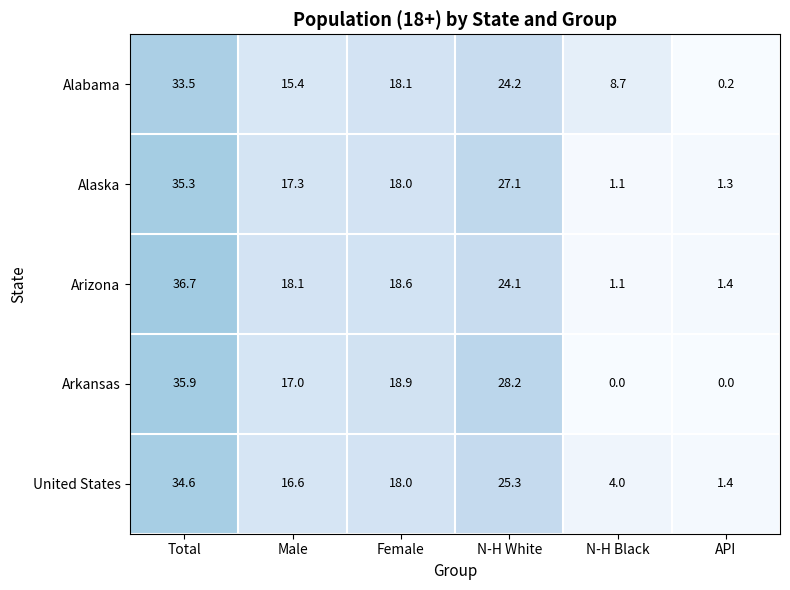

Reading left to right, transcribe all the data shown in this chart.

Alabama: Total=33.5	Male=15.4	Female=18.1	N-H White=24.2	N-H Black=8.7	API=0.2
Alaska: Total=35.3	Male=17.3	Female=18.0	N-H White=27.1	N-H Black=1.1	API=1.3
Arizona: Total=36.7	Male=18.1	Female=18.6	N-H White=24.1	N-H Black=1.1	API=1.4
Arkansas: Total=35.9	Male=17.0	Female=18.9	N-H White=28.2	N-H Black=0.0	API=0.0
United States: Total=34.6	Male=16.6	Female=18.0	N-H White=25.3	N-H Black=4.0	API=1.4